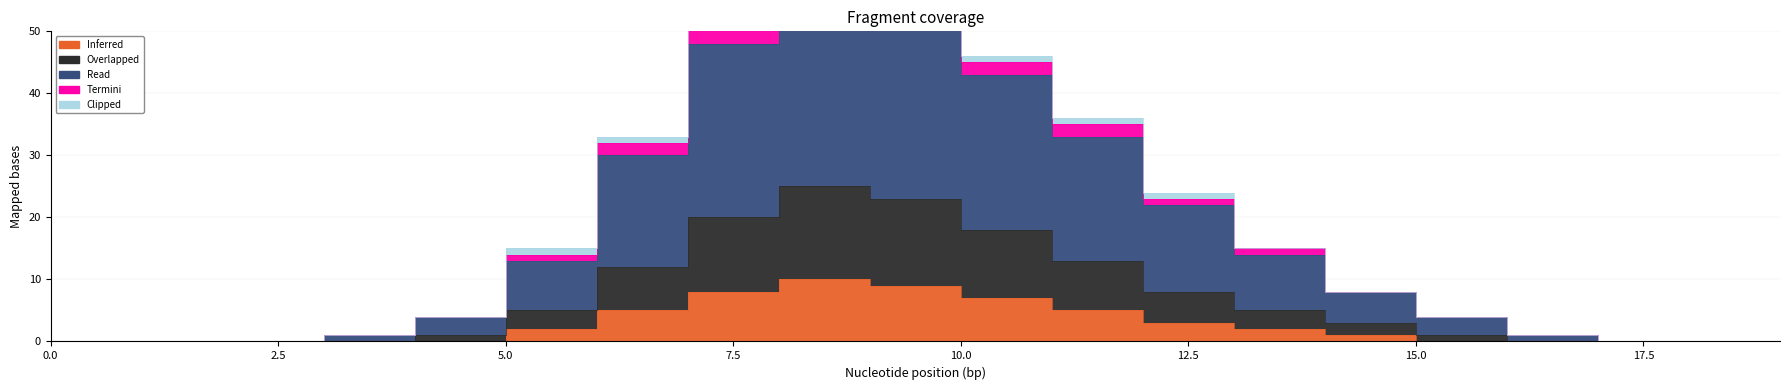

Is this an area chart (filled region under the line)?

No